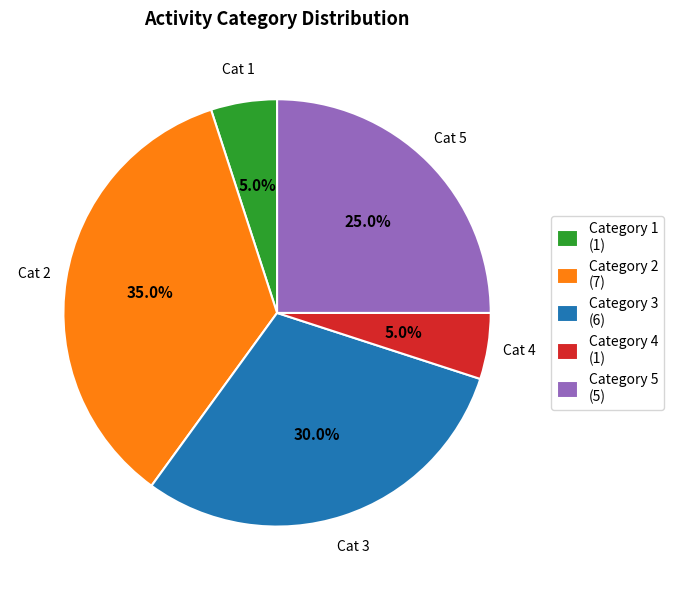

To the nearest percent, what is the difference between the largest and smallest slice percentages?

30%